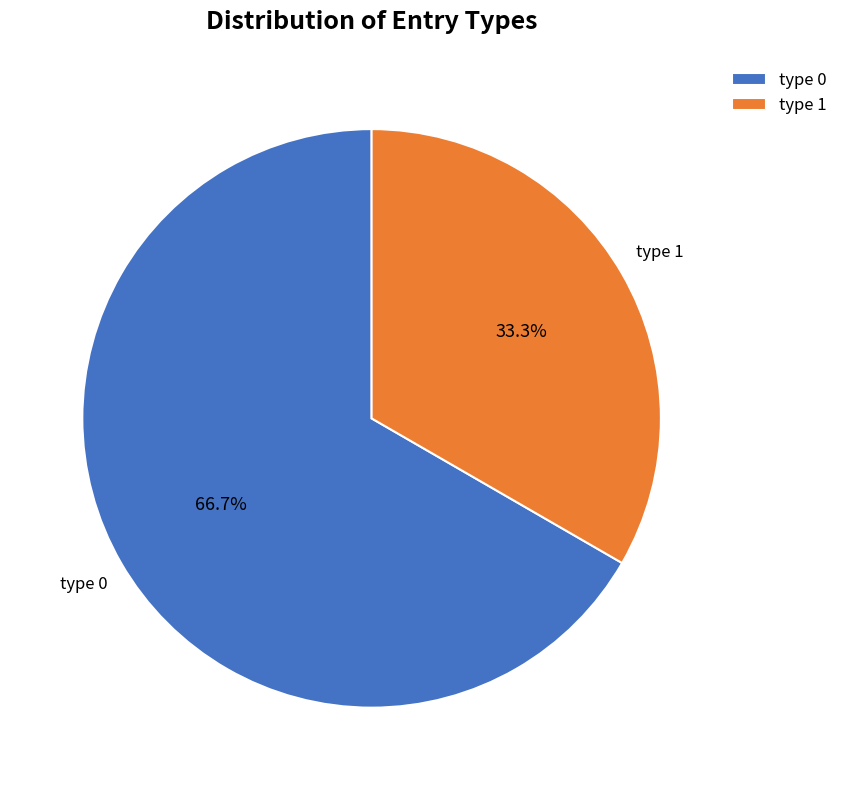

Approximately how many times larger is the value at type 1 compared to type 0?

0.5